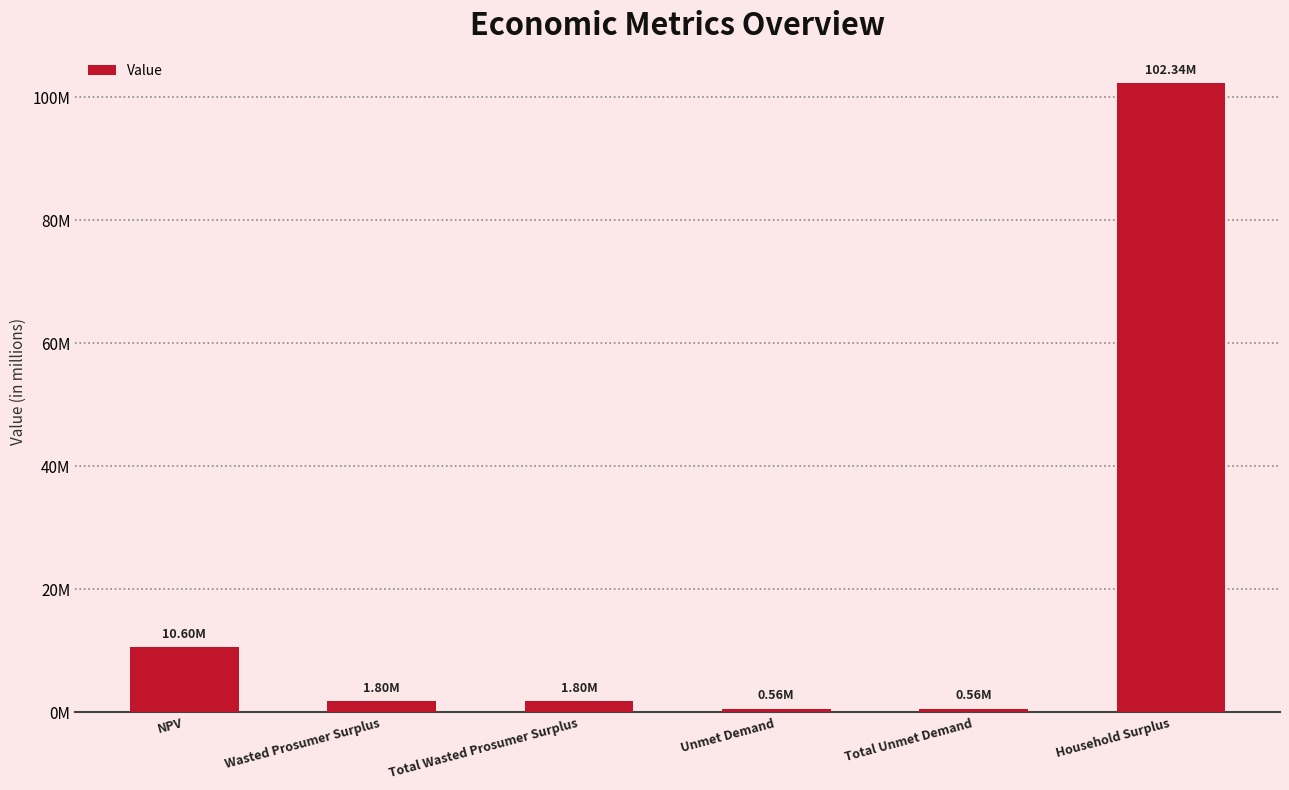

What is the greatest value displayed?

102336481.5